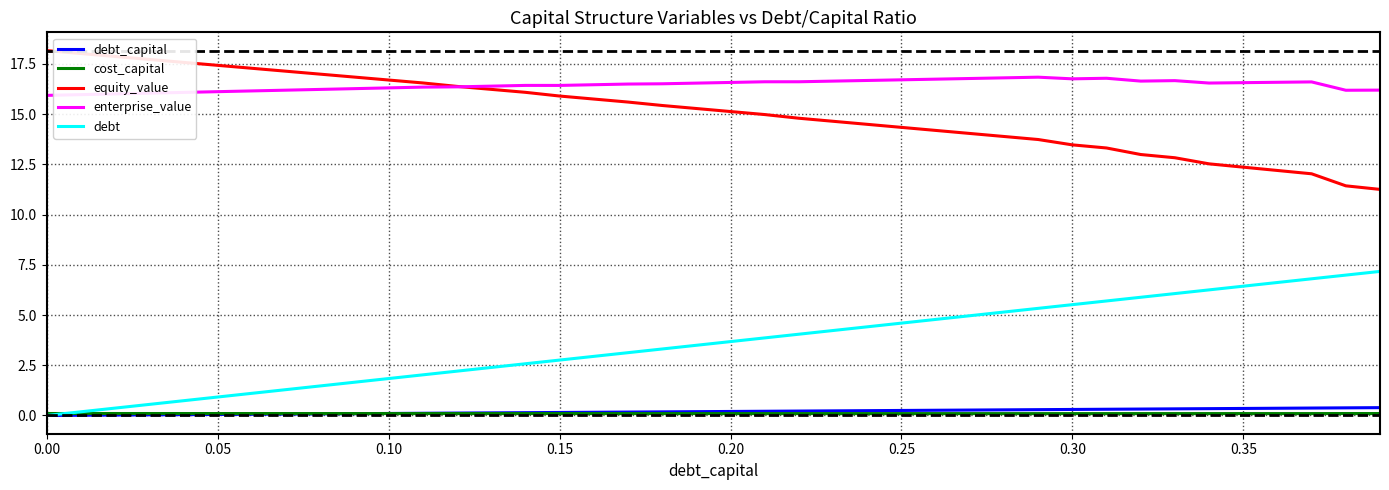

What is the minimum value for equity_value?

11.3